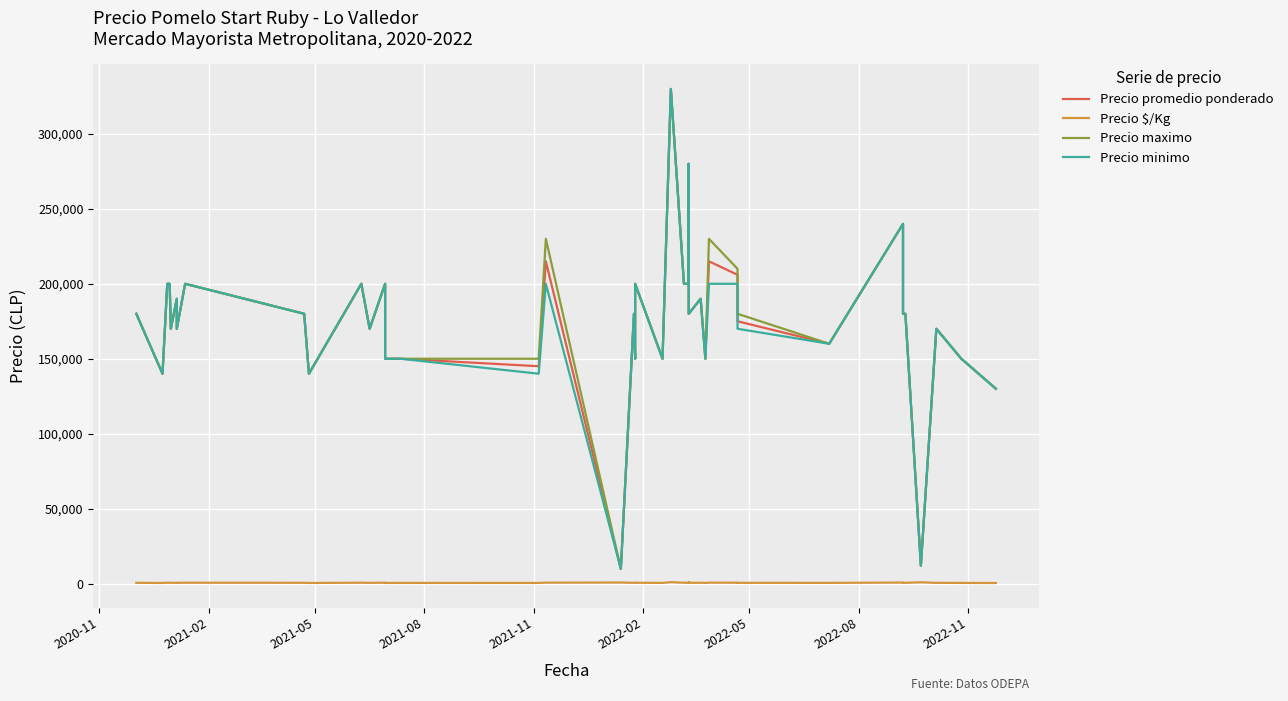

At how many categories does at least one series exceed 126068?

38